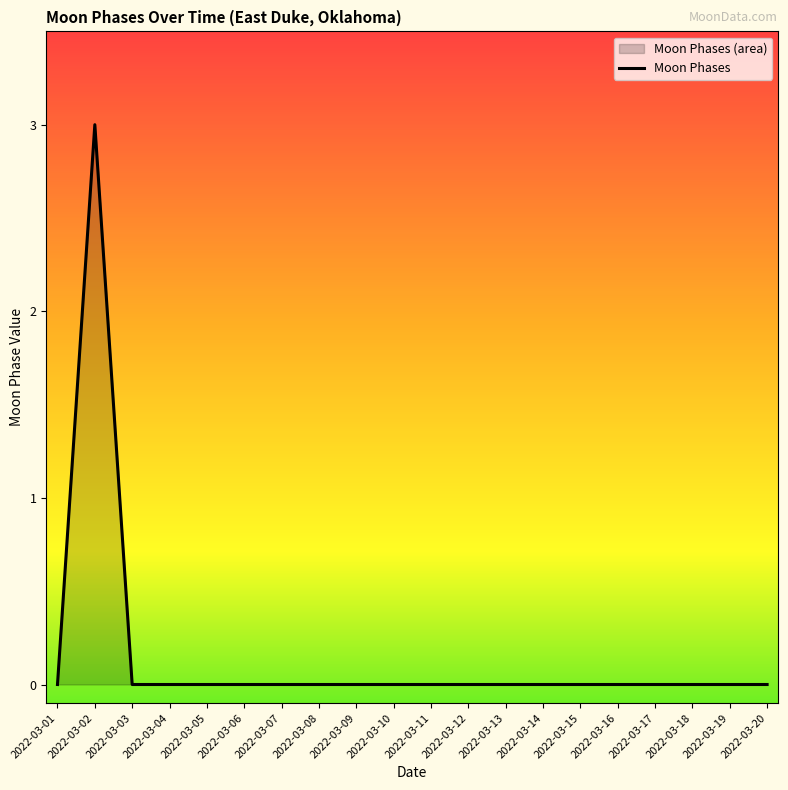

Which has a higher value, 2022-03-05 or 2022-03-19?

2022-03-05